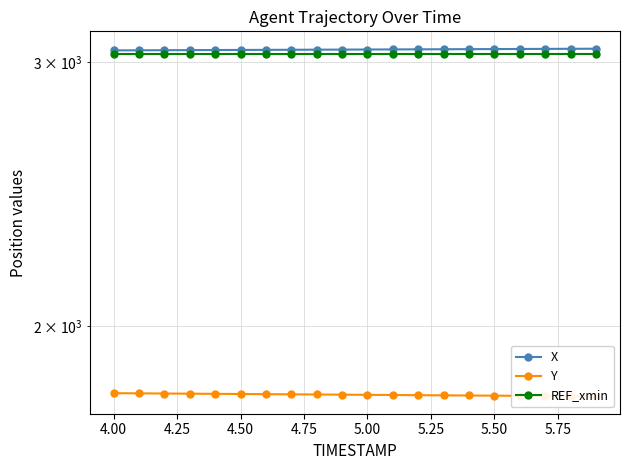

How many lines are shown in the chart?

3